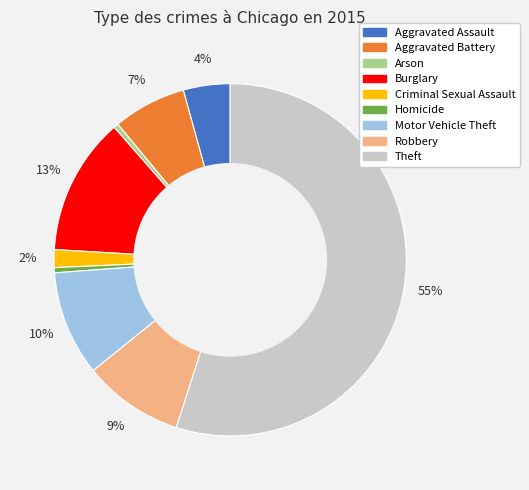

Which slice is the largest?

Theft